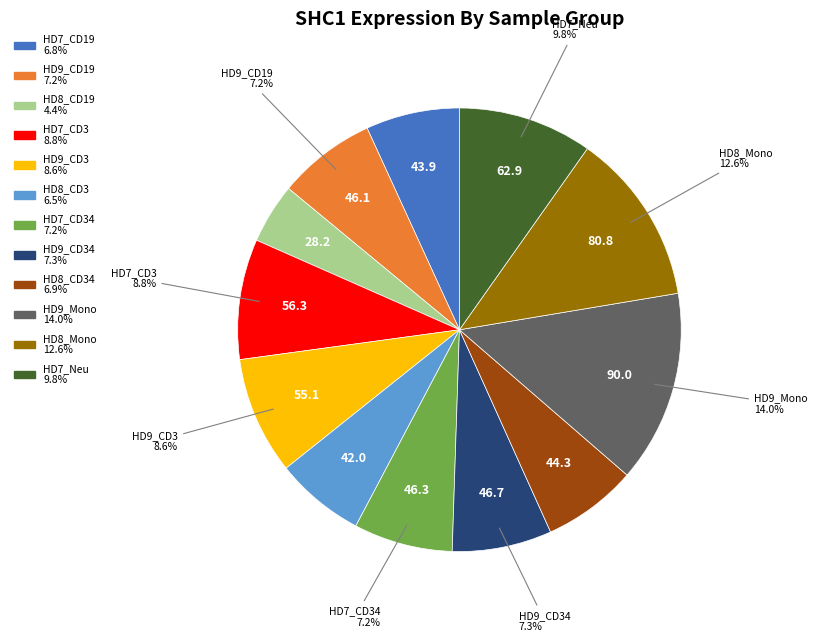

Does any single category account for the majority?

No